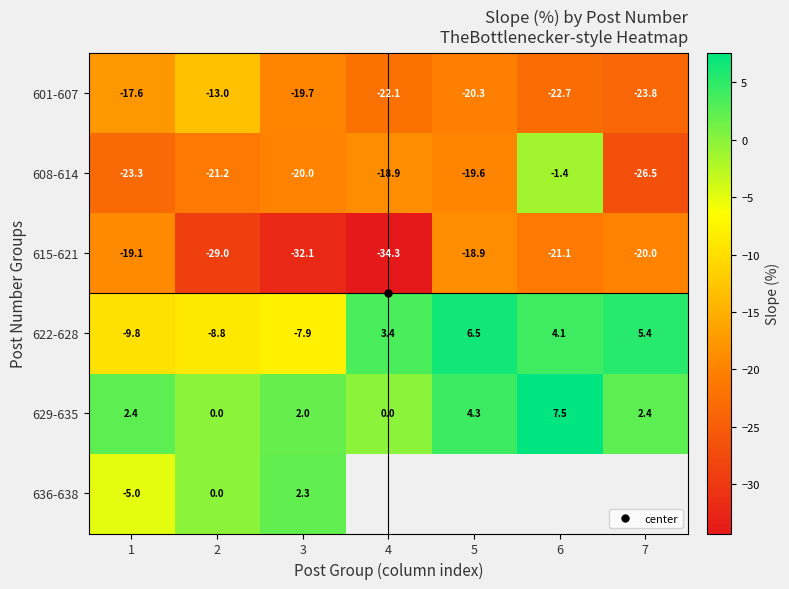

Between 4 and 7, which series saw the biggest shift?

615-621